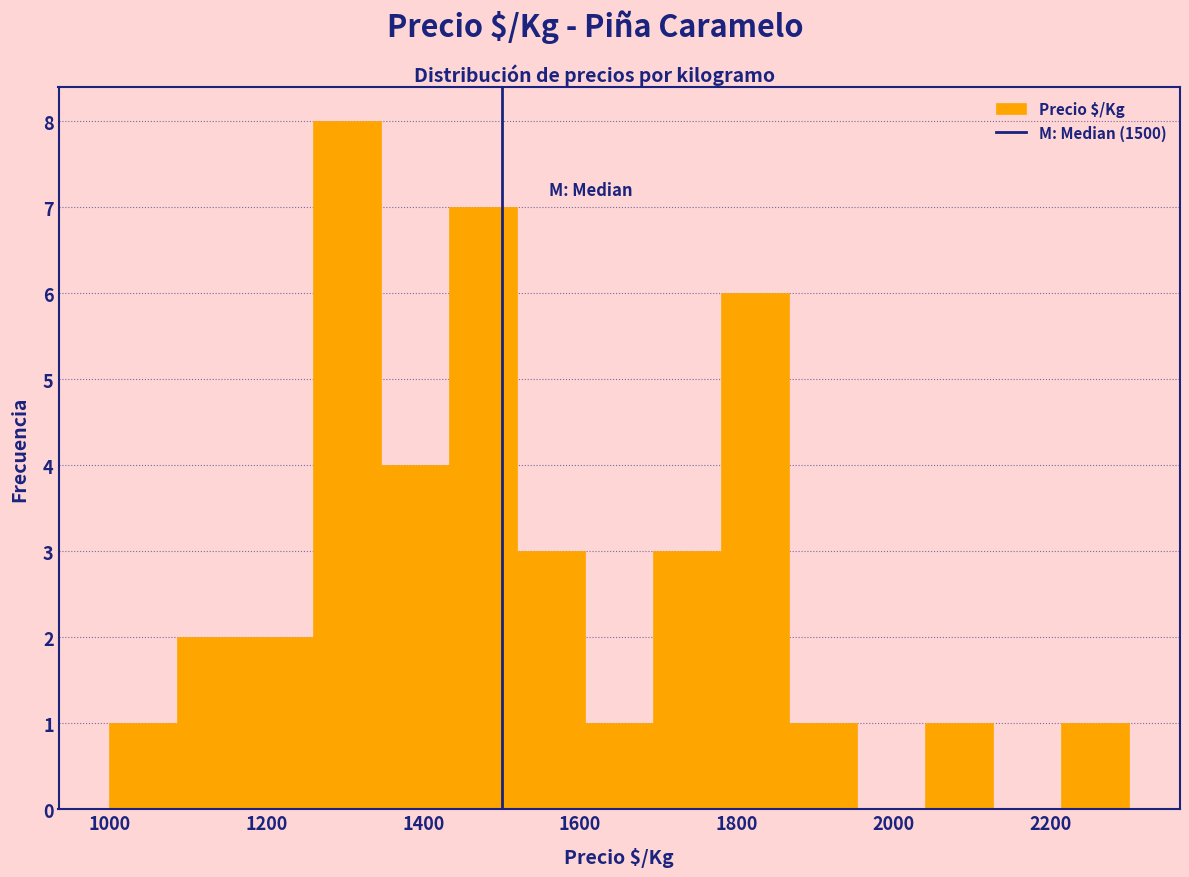

Reading left to right, transcribe this chart: for each bar, give the range it covers on the x-axis and its height. Neither the bar edges nor the heights are printed on the chart, so give them approximately, as read against the axes.

1000 to 1080: 1
1080 to 1180: 2
1180 to 1260: 2
1260 to 1340: 8
1340 to 1440: 4
1440 to 1520: 7
1520 to 1600: 3
1600 to 1700: 1
1700 to 1780: 3
1780 to 1860: 6
1860 to 1960: 1
1960 to 2040: 0
2040 to 2120: 1
2120 to 2220: 0
2220 to 2300: 1